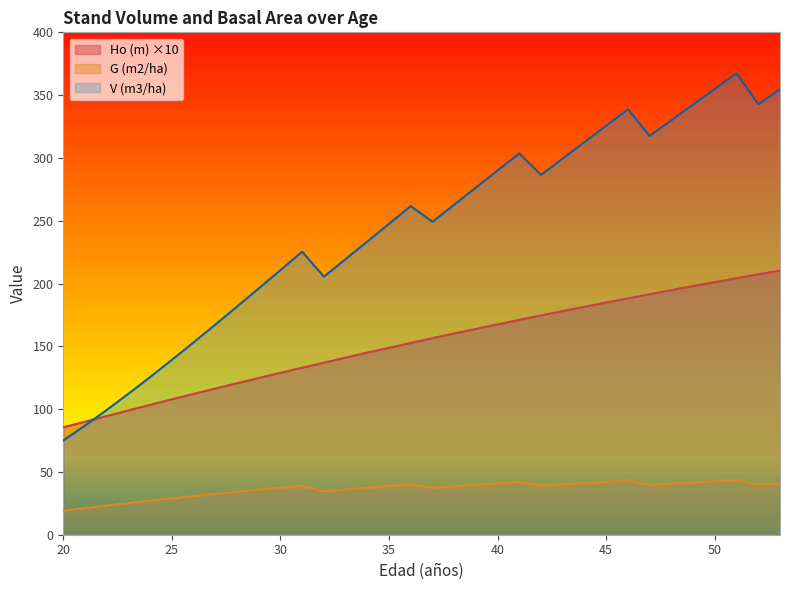

Reading left to right, what are all the values shown in this chart?

Ho (m): 20=85.5	21=90.0	22=94.5	23=99.0	24=103.4	25=107.8	26=112.1	27=116.4	28=120.6	29=124.8	30=128.9	31=133.0	32=137.0	33=141.0	34=145.0	35=148.8	36=152.7	37=156.5	38=160.2	39=163.9	40=167.5	41=171.1	42=174.6	43=178.1	44=181.5	45=184.9	46=188.2	47=191.5	48=194.8	49=198.0	50=201.1	51=204.2	52=207.3	53=210.3
G (m2/ha): 20=19.1	21=21.2	22=23.2	23=25.2	24=27.1	25=29.0	26=30.8	27=32.5	28=34.2	29=35.9	30=37.4	31=38.9	32=34.6	33=36.0	34=37.4	35=38.7	36=40.0	37=37.3	38=38.5	39=39.7	40=40.9	41=42.0	42=38.9	43=40.0	44=41.0	45=42.1	46=43.1	47=39.8	48=40.7	49=41.6	50=42.6	51=43.5	52=40.0	53=40.9
V (m3/ha): 20=75.0	21=86.9	22=99.3	23=112.3	24=125.6	25=139.2	26=153.1	27=167.3	28=181.6	29=196.1	30=210.7	31=225.3	32=205.5	33=219.5	34=233.5	35=247.6	36=261.6	37=249.2	38=262.8	39=276.4	40=290.0	41=303.6	42=286.5	43=299.6	44=312.7	45=325.7	46=338.7	47=317.5	48=330.0	49=342.5	50=355.0	51=367.3	52=342.7	53=354.6